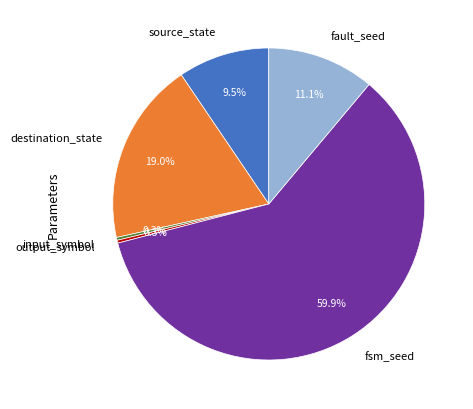

To the nearest percent, what is the difference between the largest and smallest slice percentages?

60%